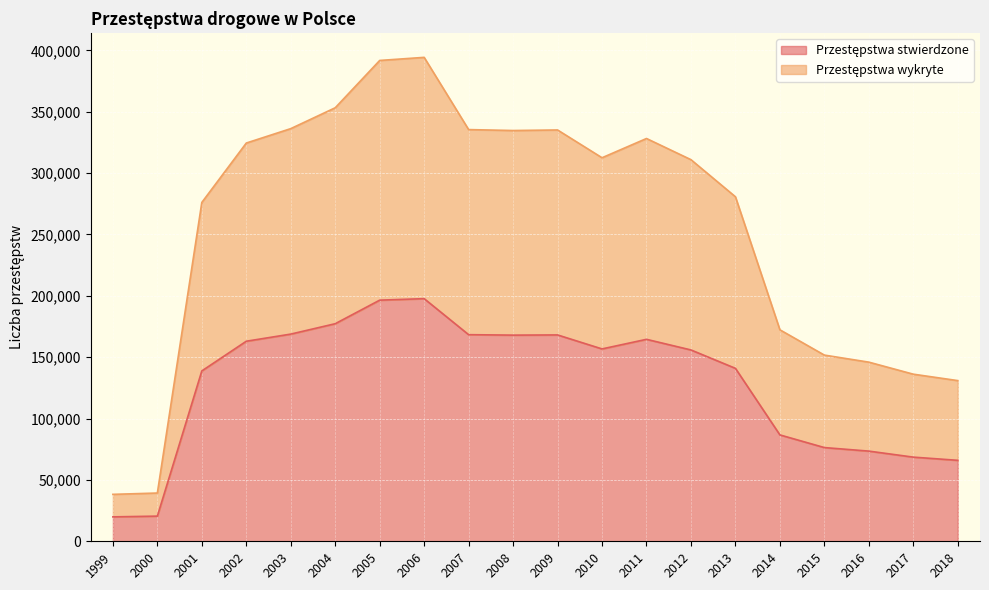

At which label is Przestępstwa wykryte closest to 216287?

2014